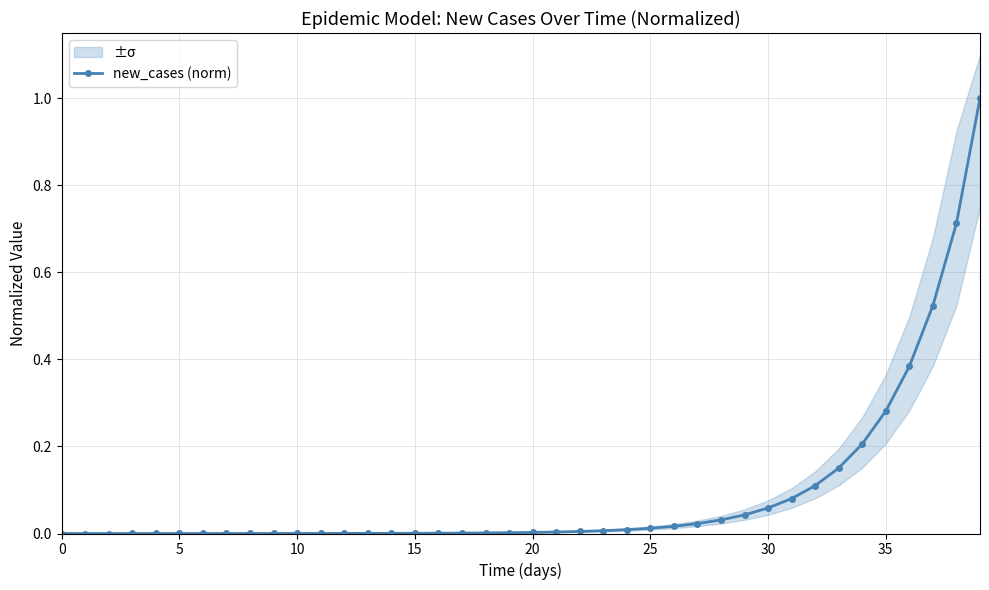

Is this an area chart (filled region under the line)?

No